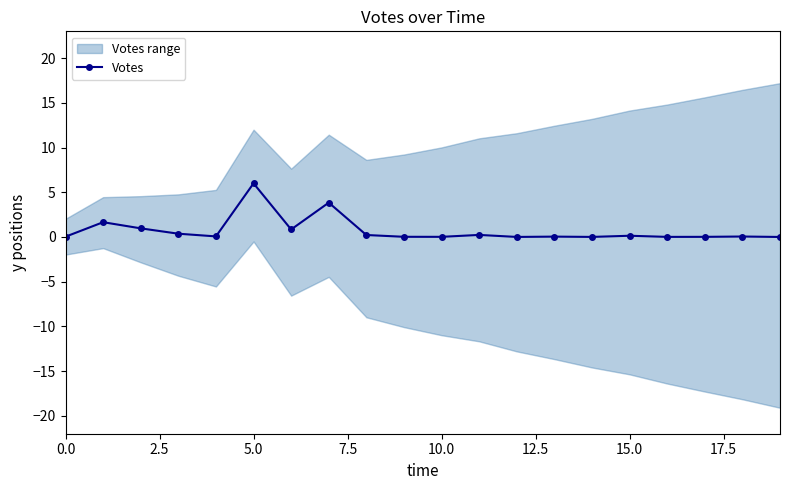

Reading left to right, what are all the values shown in this chart?

0.0	1.7	1.0	0.4	0.1	6.0	0.8	3.8	0.2	0.0	0.0	0.2	0.0	0.0	0.0	0.1	0.0	0.0	0.1	0.0